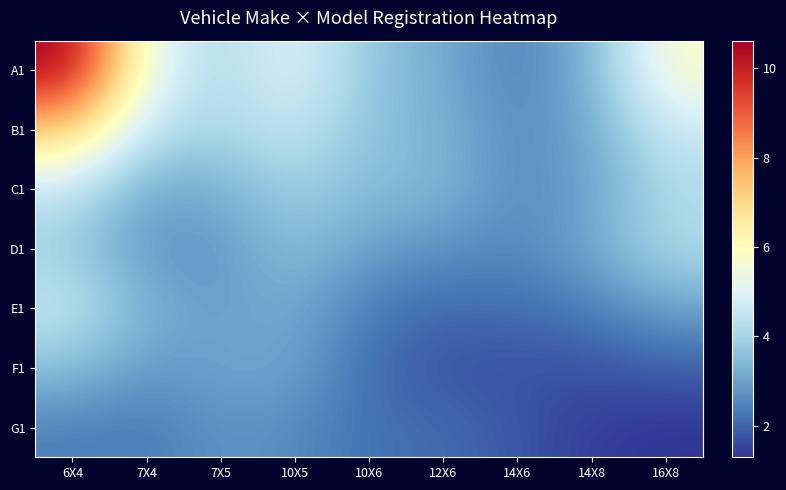

Between 16X8 and 10X5, which is larger?

16X8